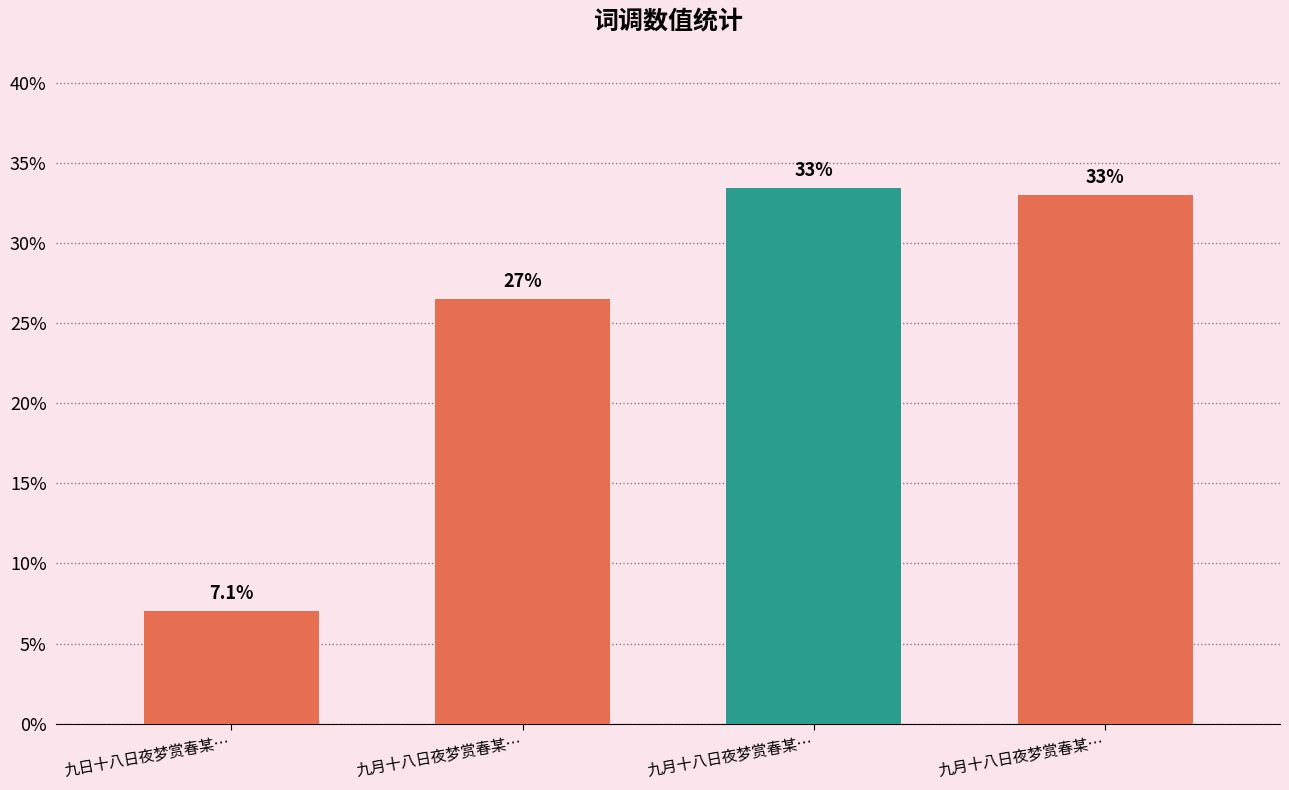

At which category does the chart reach its peak across all series?

九月十八日夜梦赏春某…